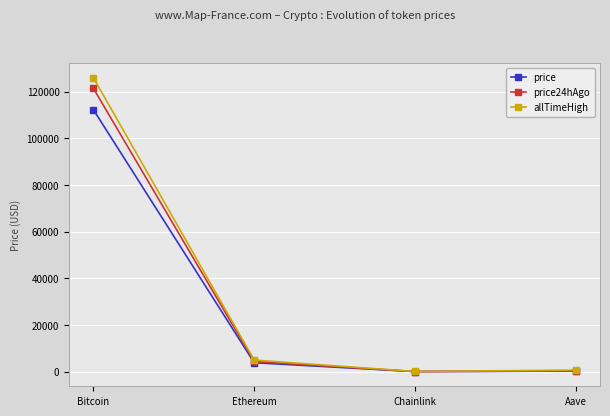

What is the label of the 1st point from the right?

Aave